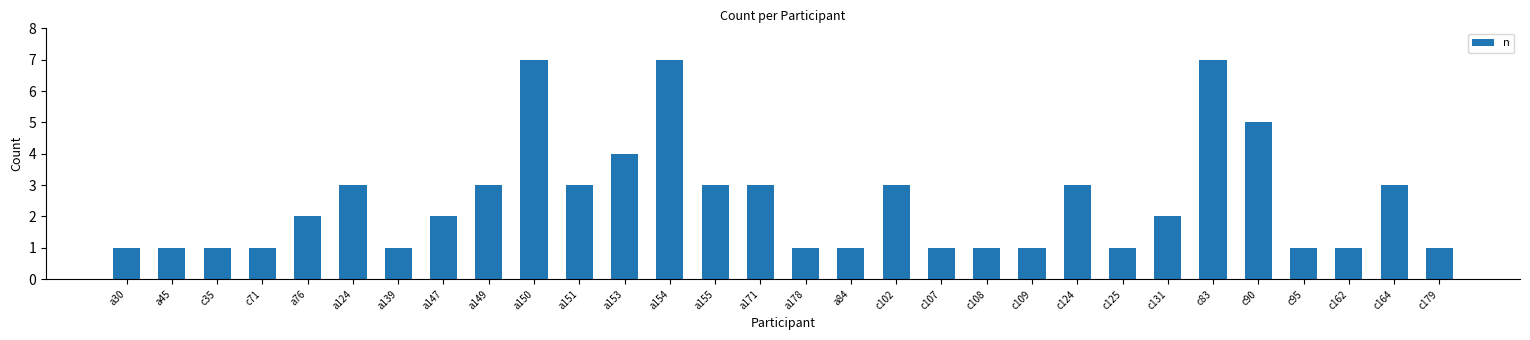

What is the difference between the maximum and minimum values?

6